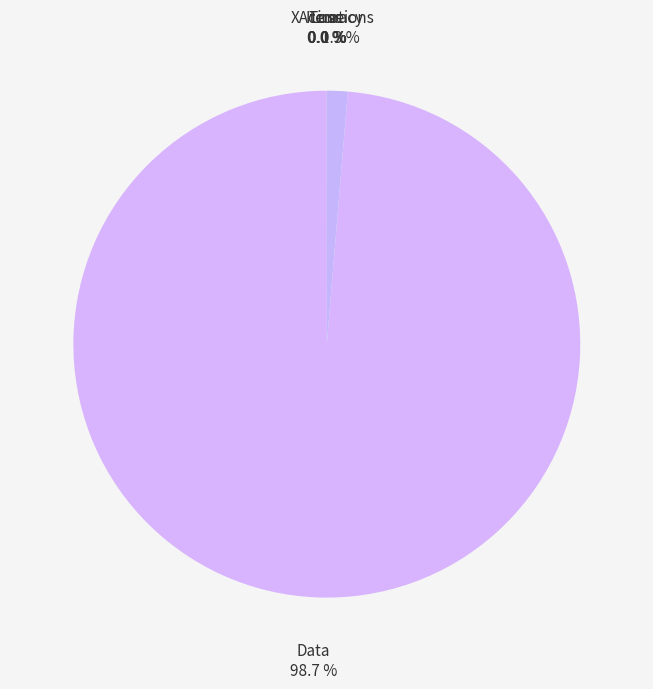

Which category has the smallest portion of the pie?

XAccuracy